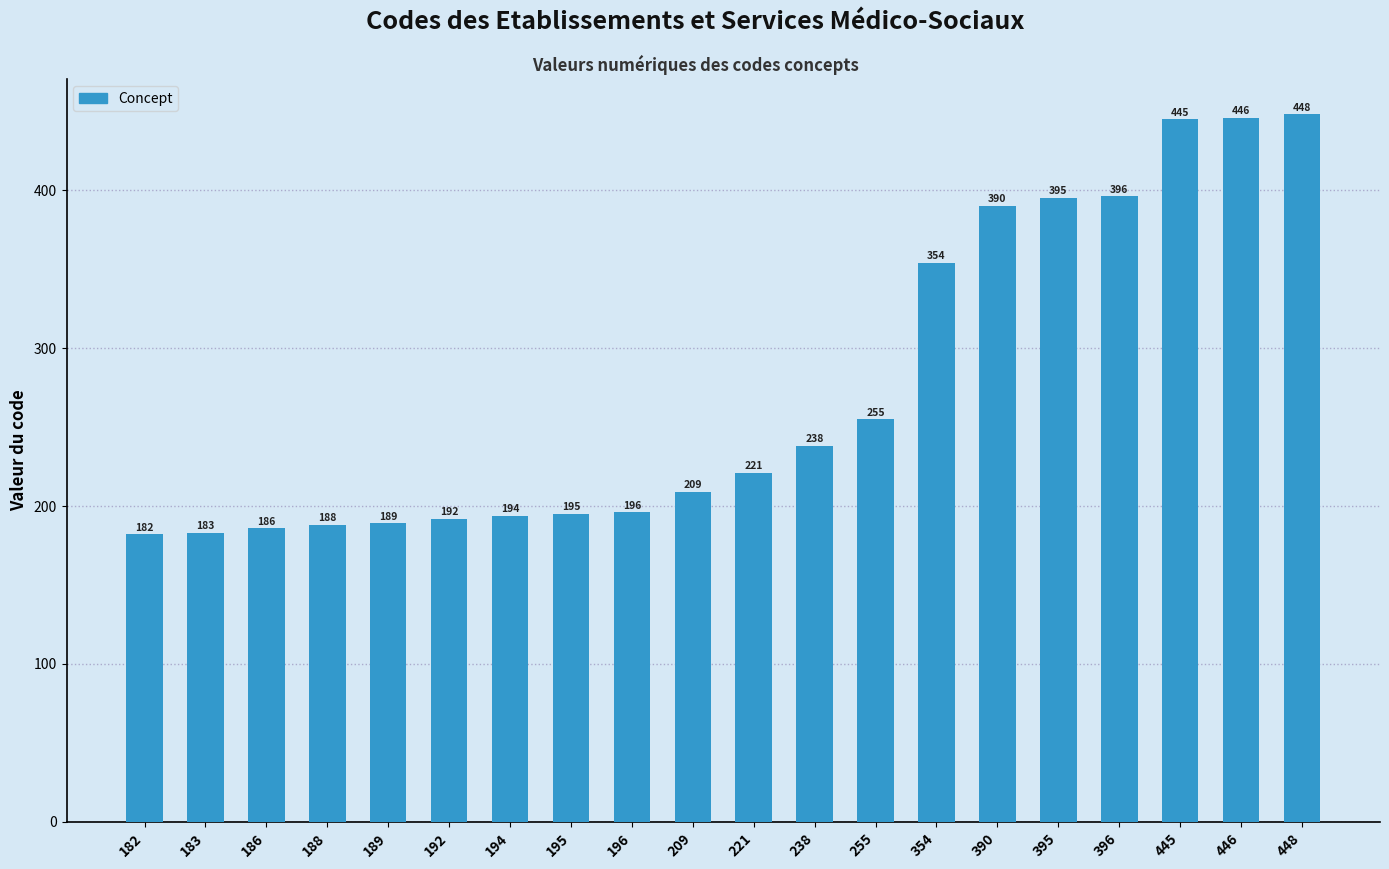

List the labels in order of value, smallest first.

182, 183, 186, 188, 189, 192, 194, 195, 196, 209, 221, 238, 255, 354, 390, 395, 396, 445, 446, 448